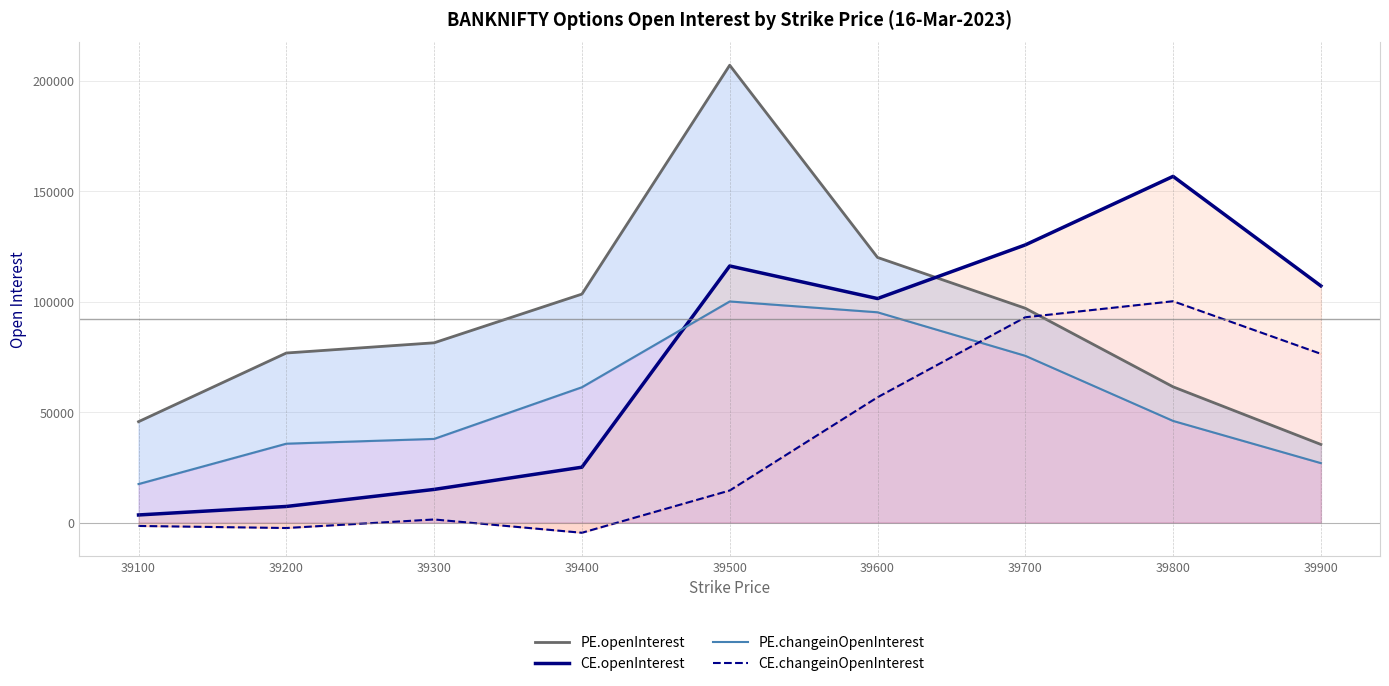

Reading left to right, what are all the values shown in this chart?

PE.openInterest: 45656	76733	81352	103390	206979	119984	96987	61428	35355
CE.openInterest: 3442	7286	15000	25055	116123	101383	125655	156669	107097
PE.changeinOpenInterest: 17429	35698	37862	61242	100065	95162	75467	45995	26897
CE.changeinOpenInterest: -1531	-2467	1403	-4616	14510	56697	92912	100165	76359